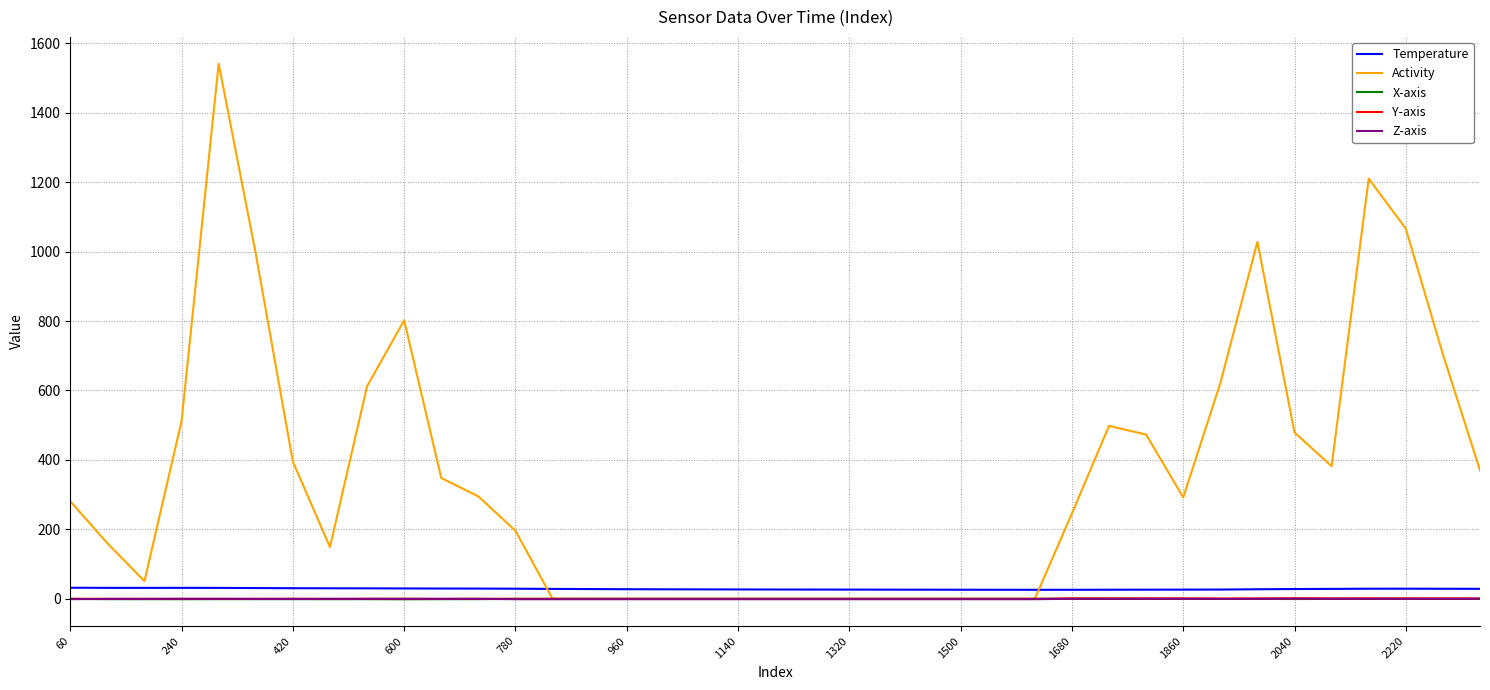

Which series has the largest total across all categories?

Activity